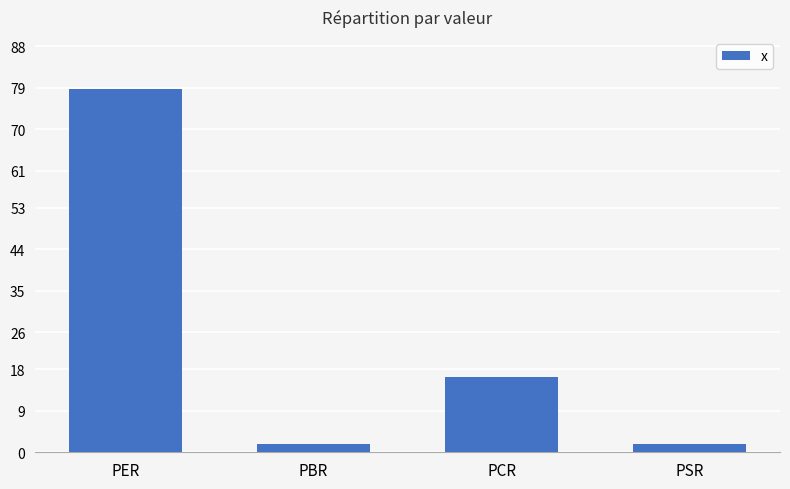

Which label corresponds to the largest value in the chart?

PER